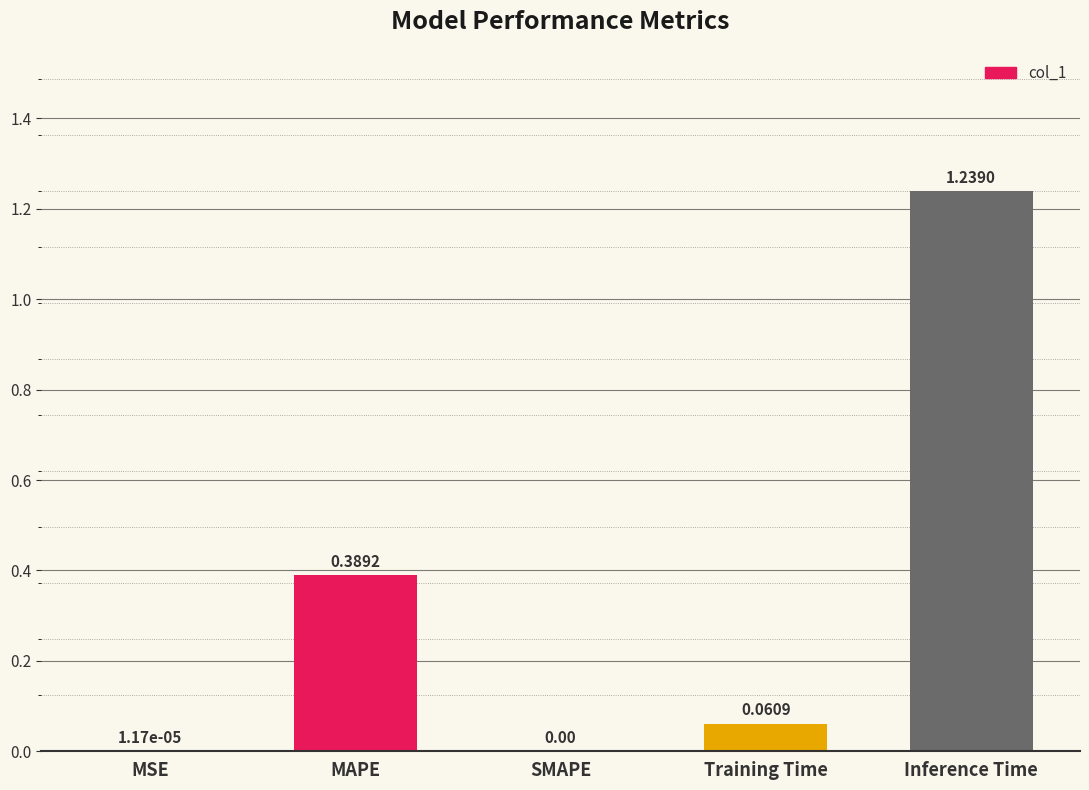

What is the sum of all values?

1.7